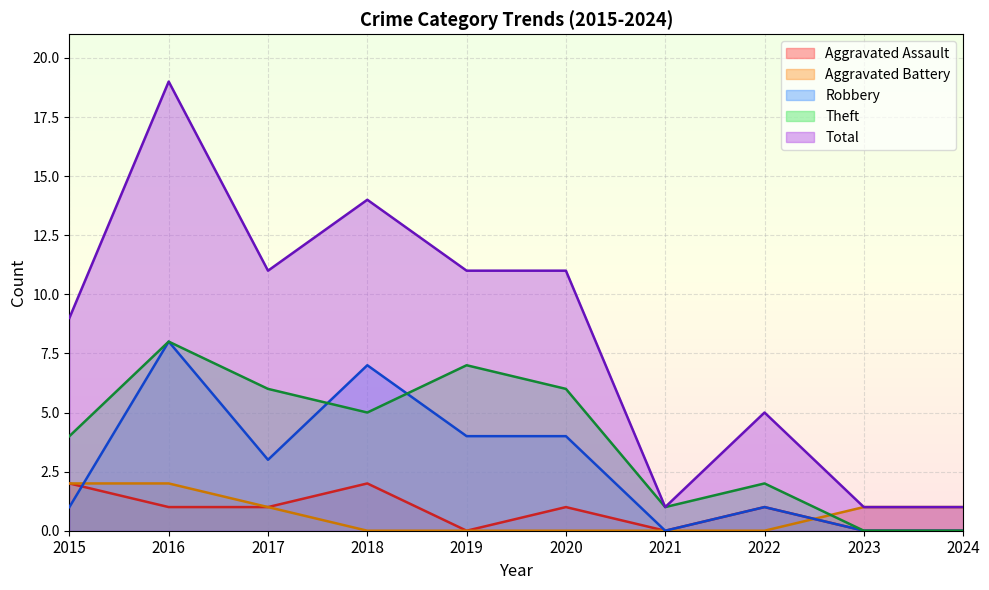

What is the difference between the maximum and second lowest values in the Theft series?

8